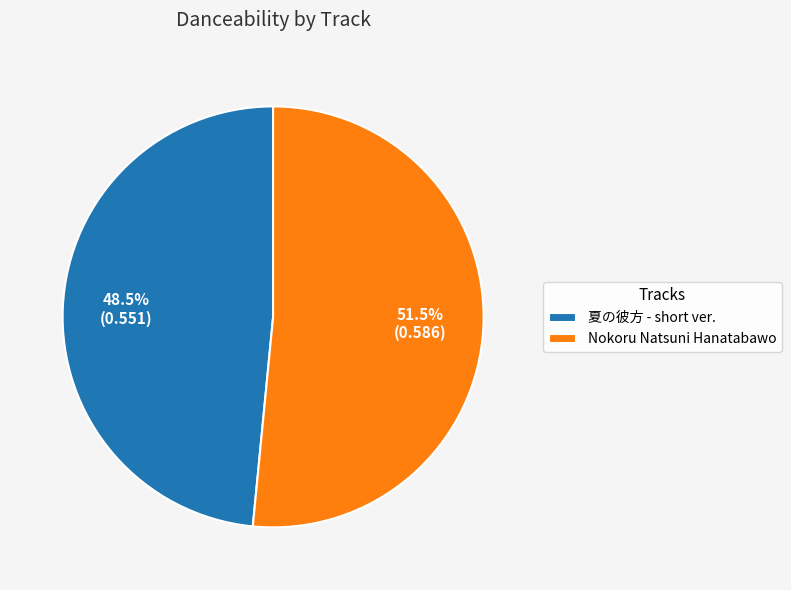

What percentage is NOT represented by Nokoru Natsuni Hanatabawo?

48.5%